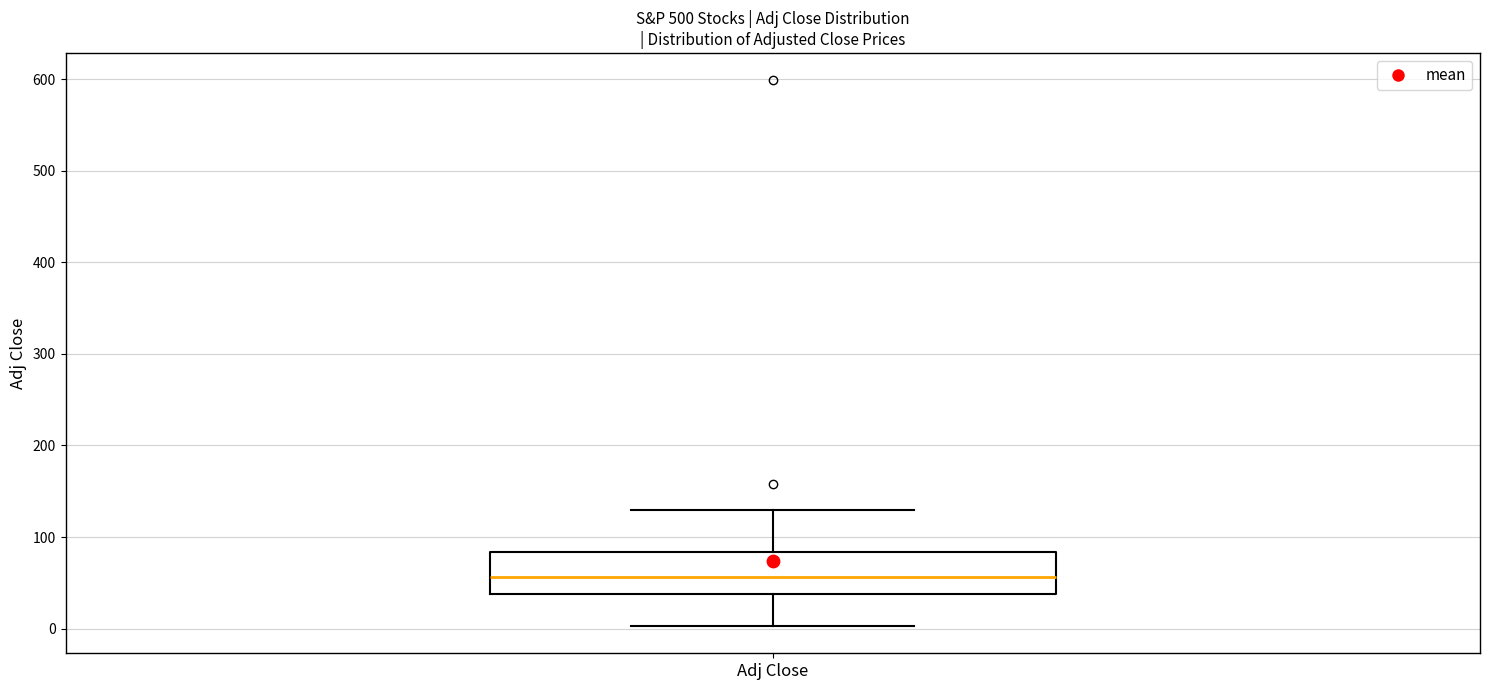

Where is the lower edge of the box for Adj Close on the y-axis? The values are not printed on the chart, so give them approximately, as read against the axis.

40